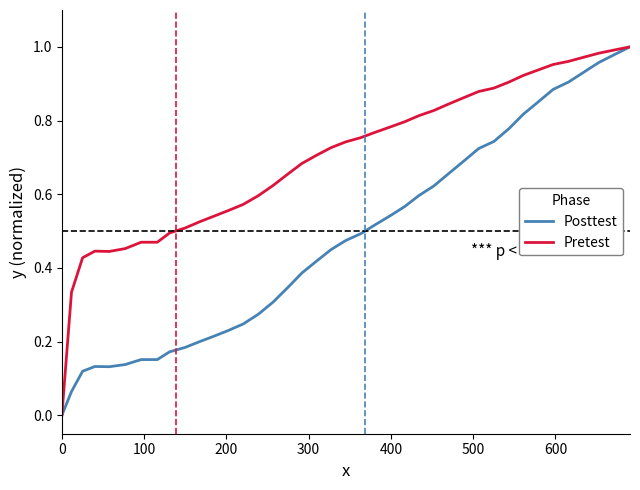

Which series has the largest total across all categories?

Pretest